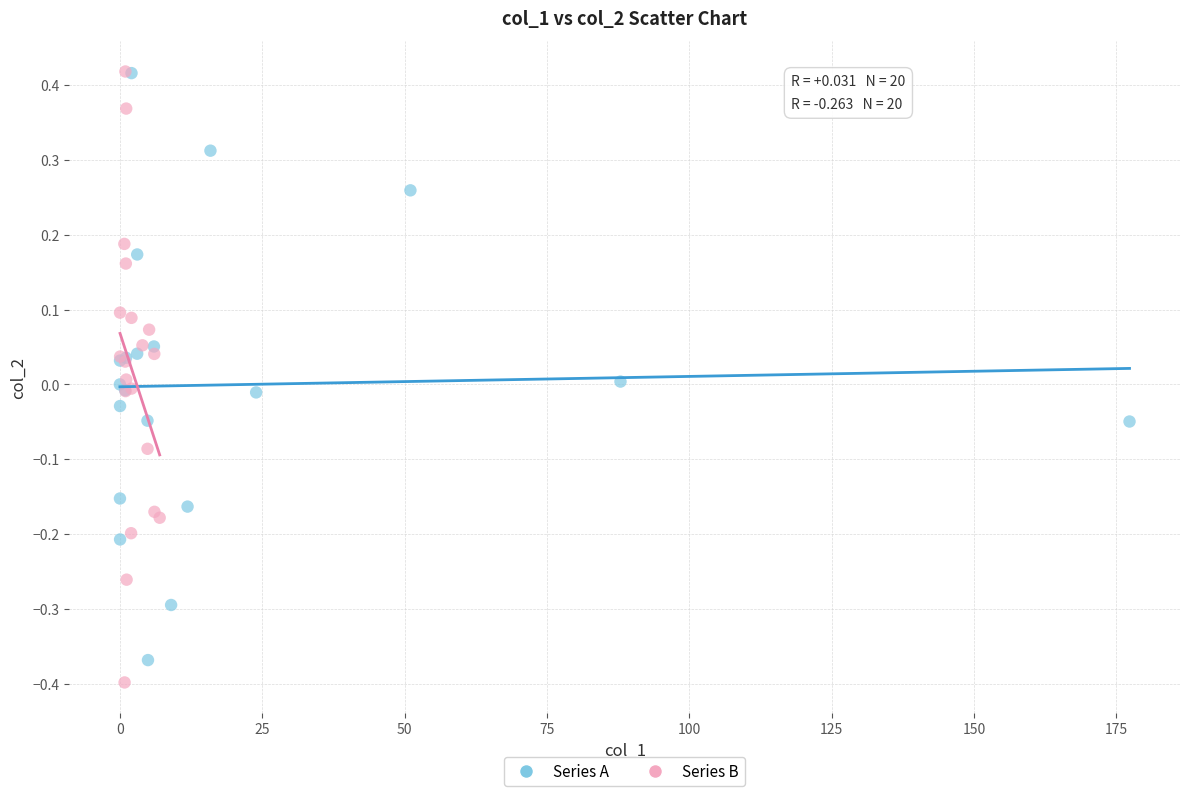

Which series reaches the minimum Y coordinate?

Series B